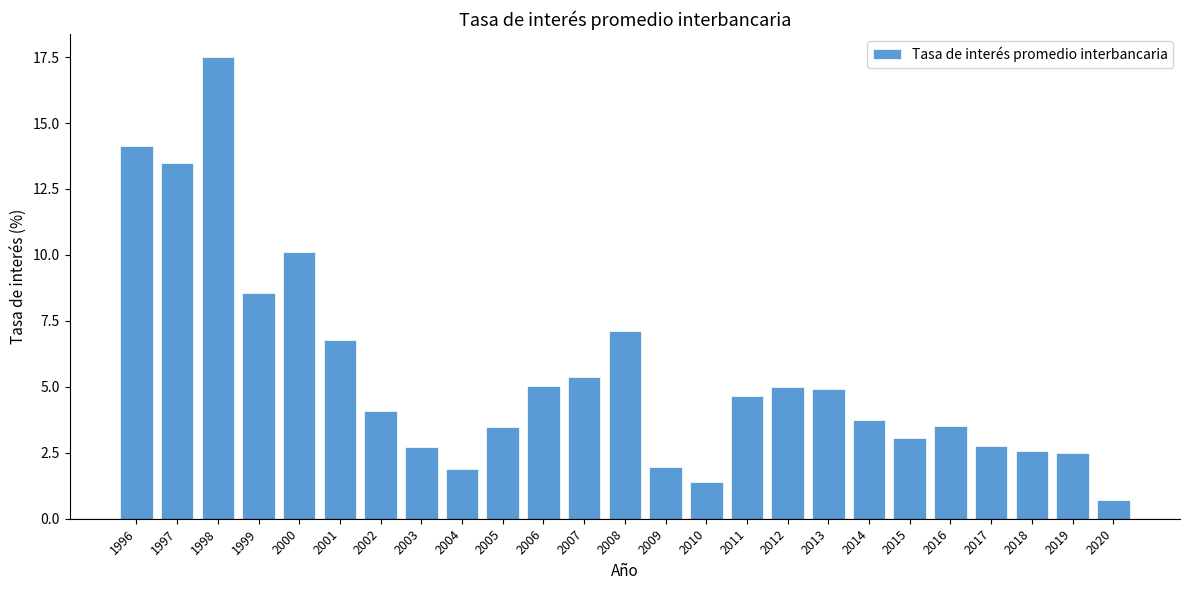

Where is the data nearest to the value 9?

1999